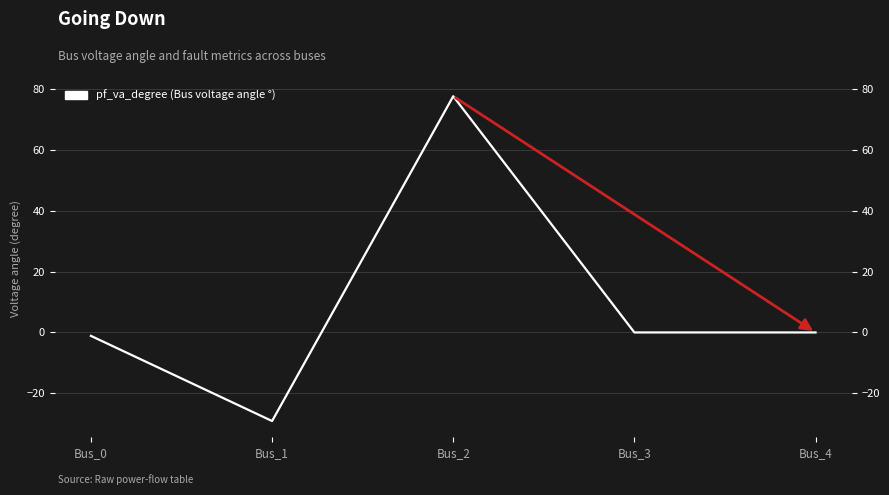

How many points are lower than both their immediate neighbors (excluding endpoints)?

1